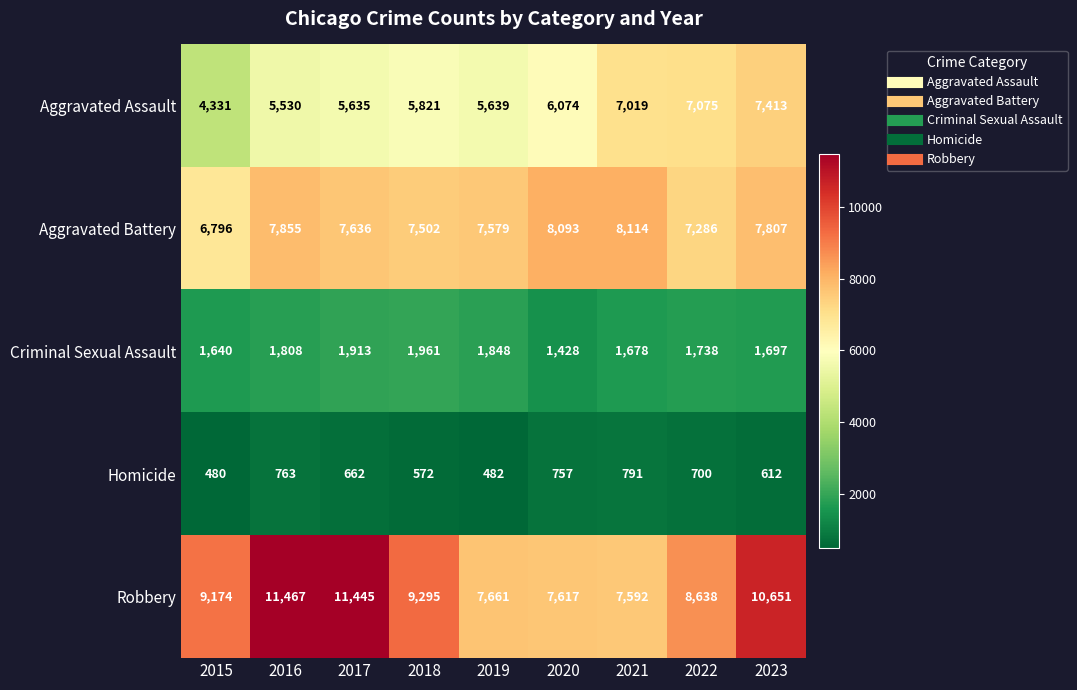

What is the sum of the Homicide values at 2020 and 2022?

1457